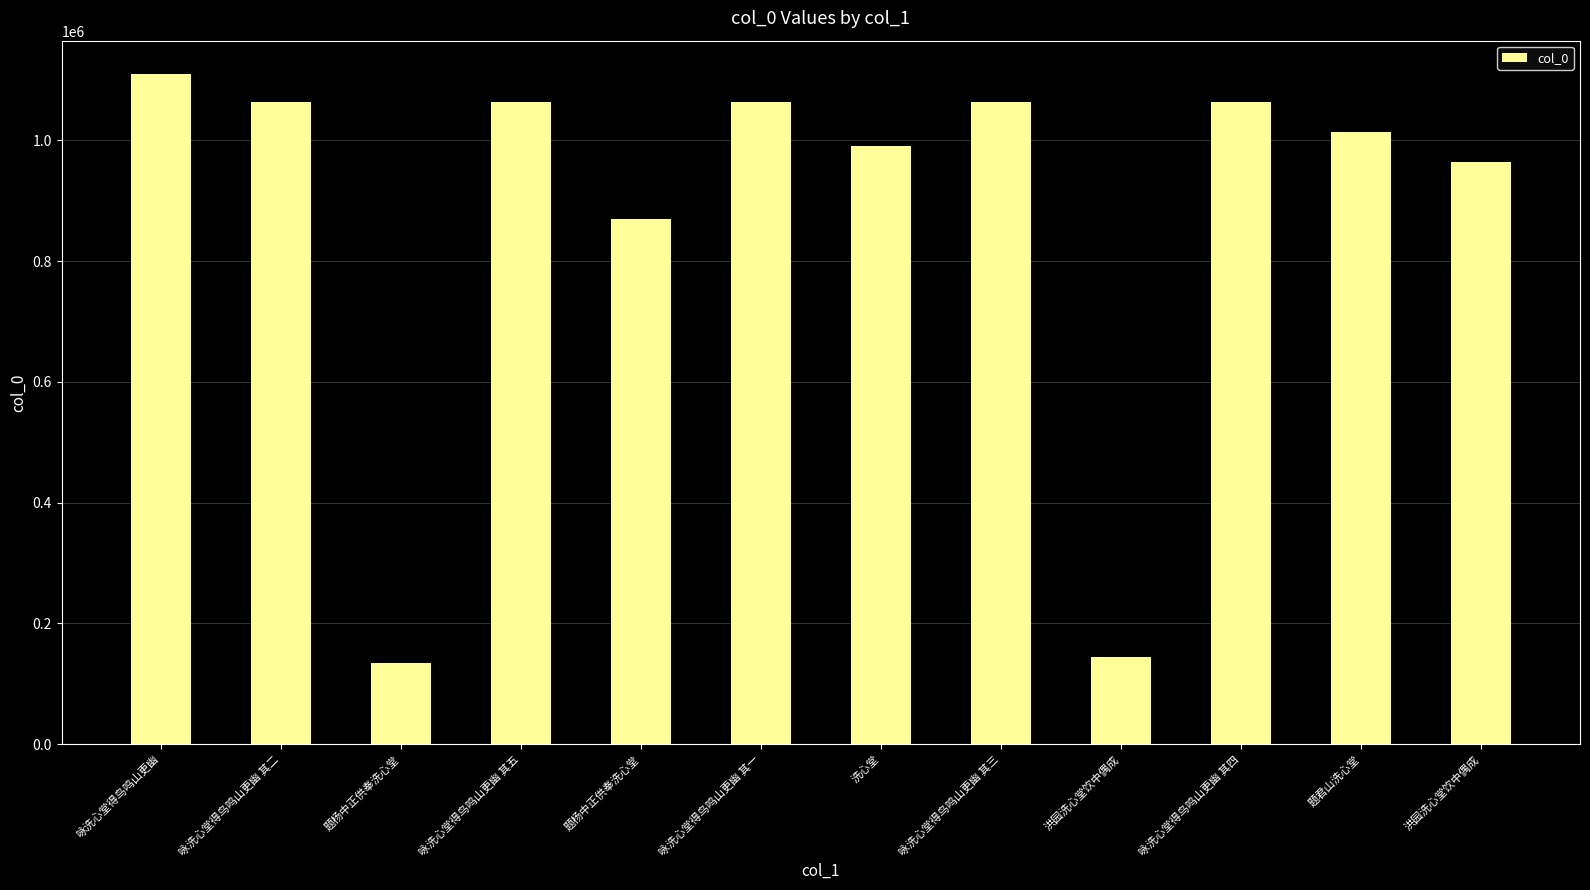

At which category does the chart reach its peak across all series?

咏洗心堂得鸟鸣山更幽